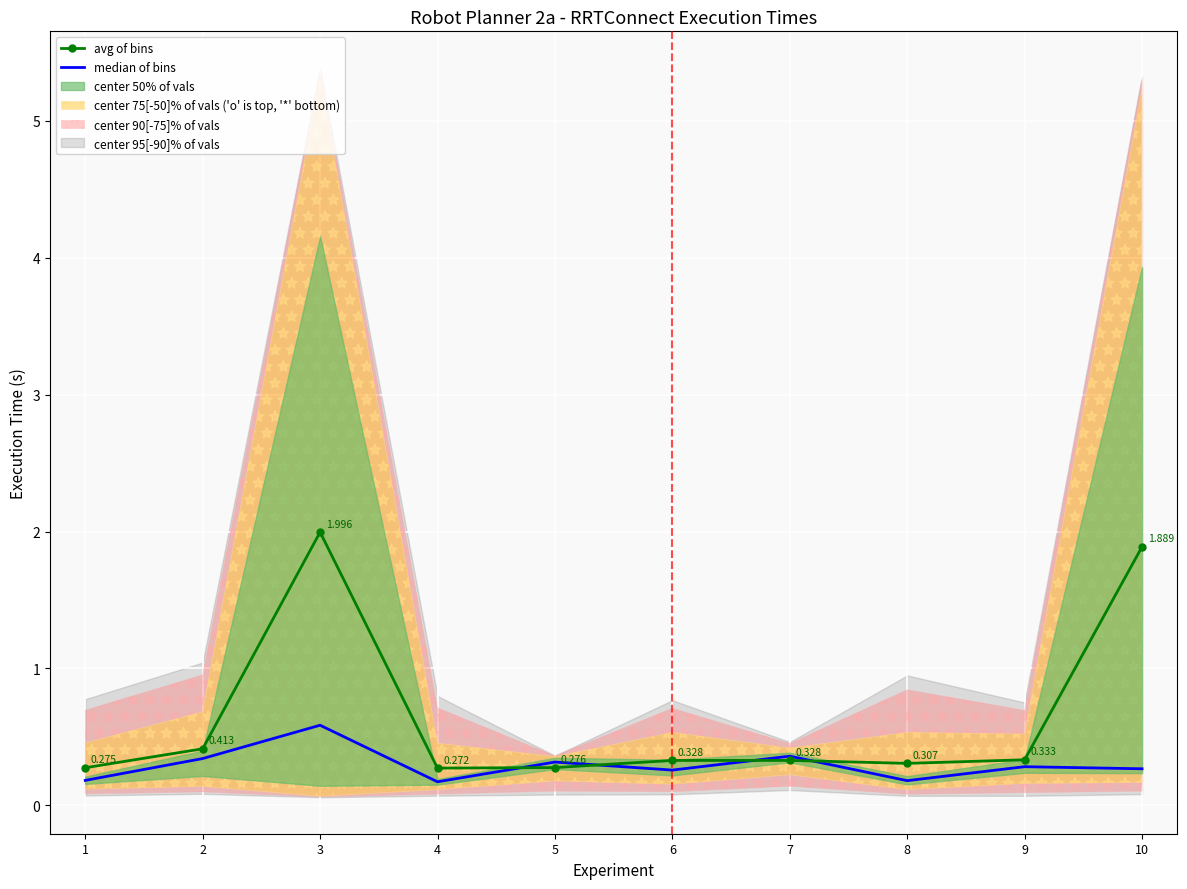

Count the number of categories in the chart.

10